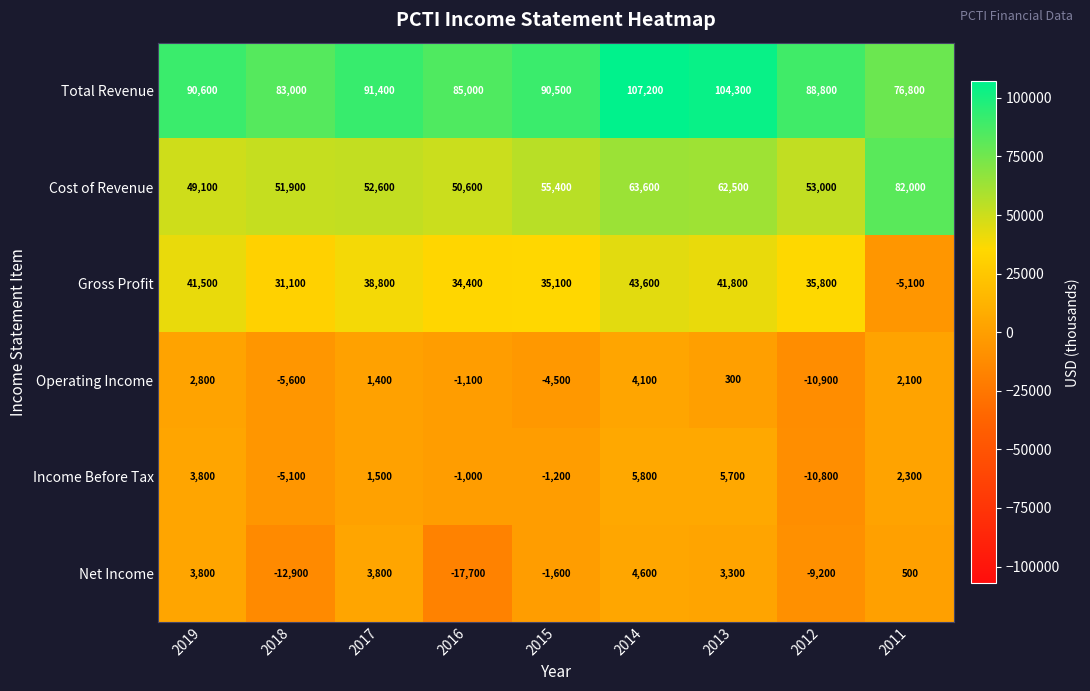

What is the difference between the highest and lowest values at 2018?

95900